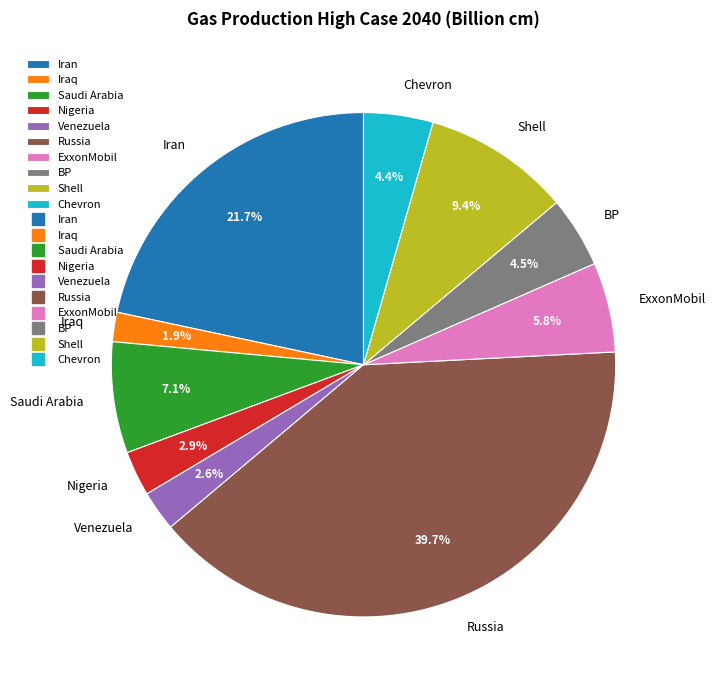

Is there any slice that represents more than half of the pie?

No